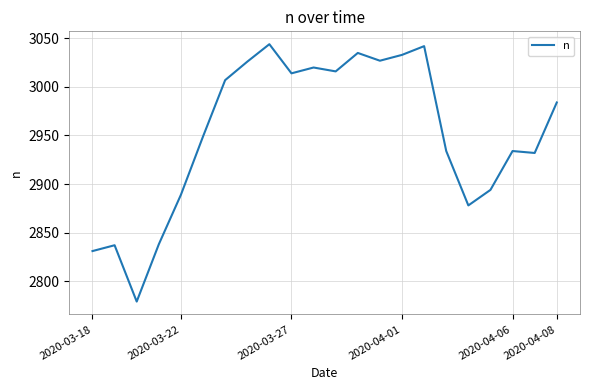

What is the minimum value shown in the chart?

2779